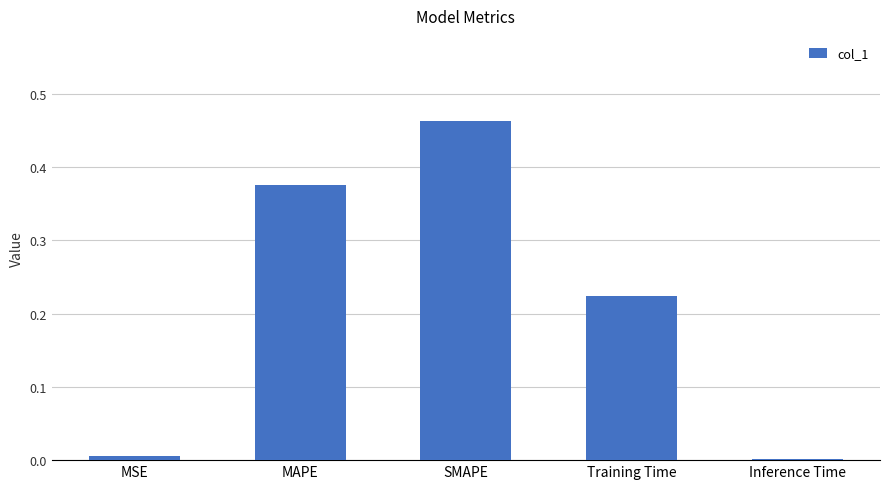

Which category has the highest value across all series?

SMAPE